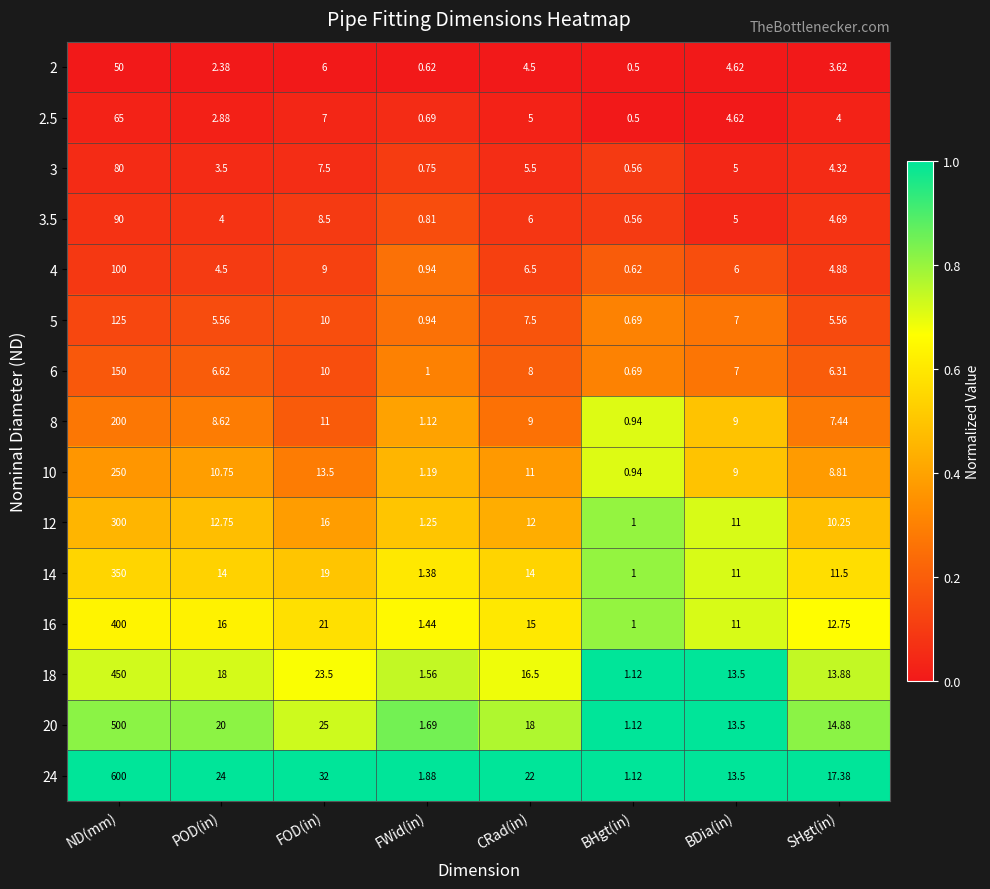

At which label is 18 closest to 225?

FOD(in)